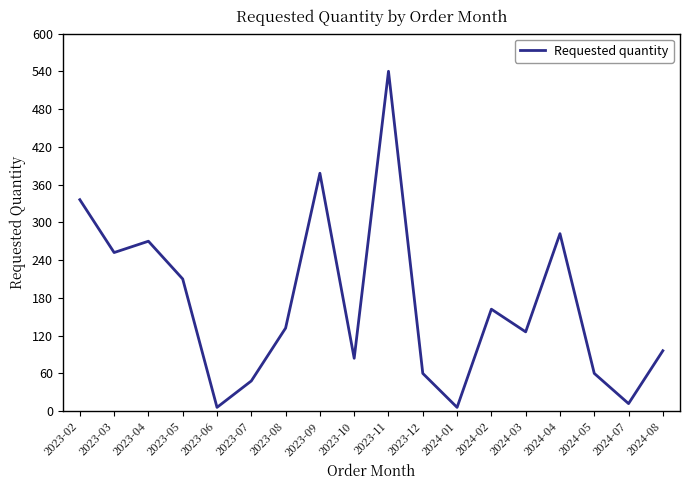

Is it true that the value at 2023-10 is 48?

False